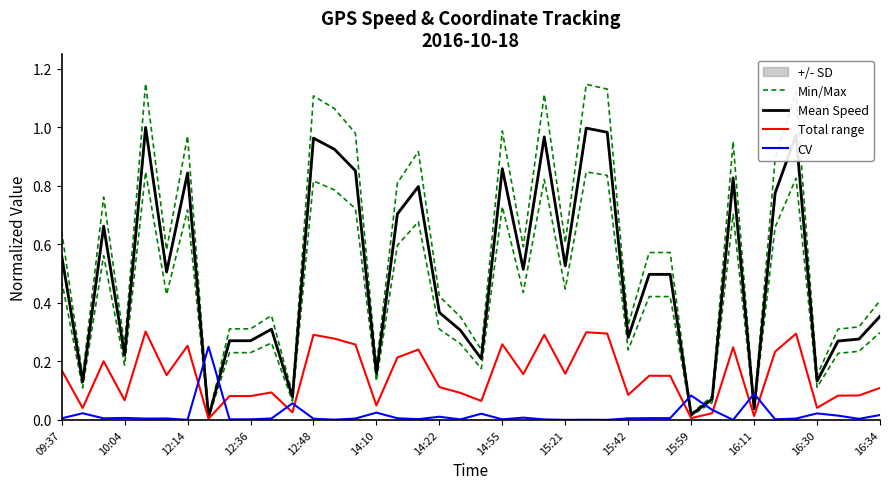

What position from the left is 15:42?

28